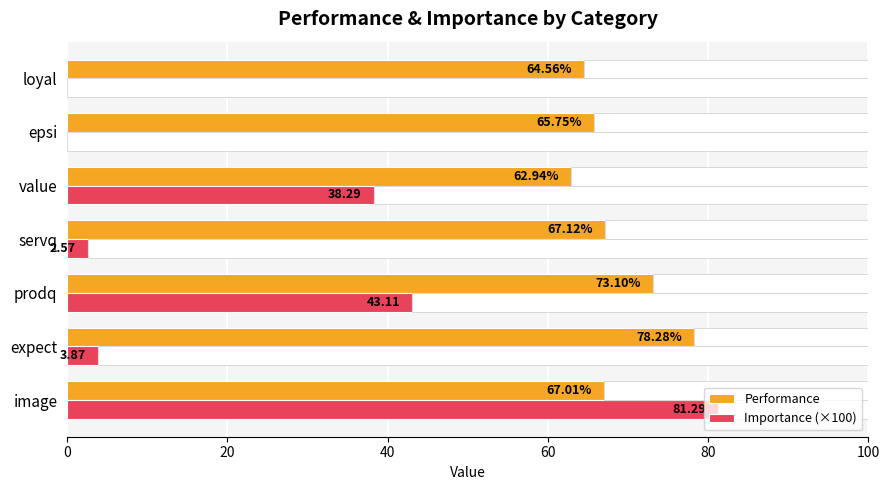

How many distinct data groups are displayed?

2